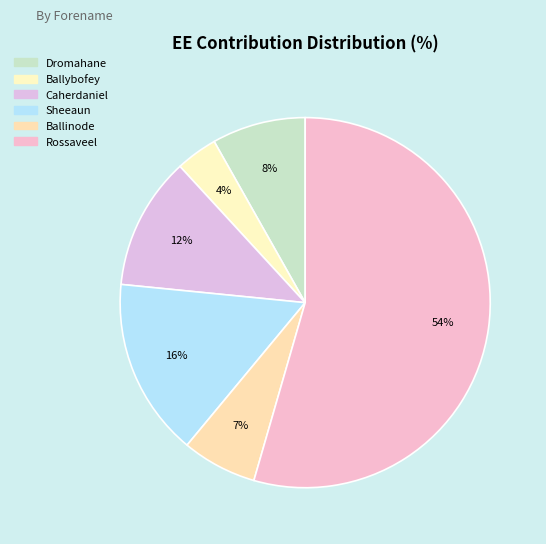

How many segments does this pie chart have?

6